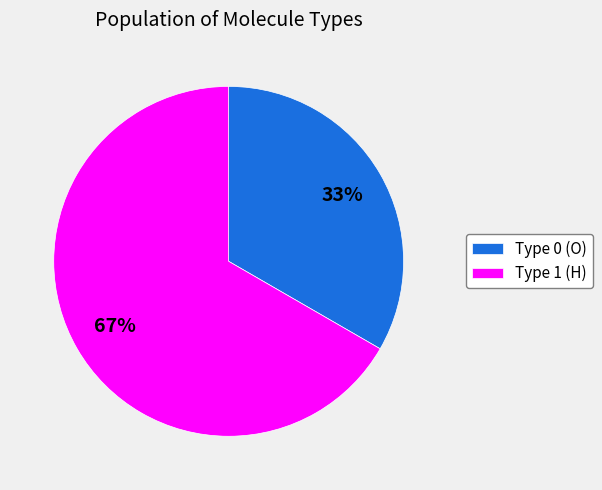

To the nearest percent, what is the combined percentage of Type 1 (H) and Type 0 (O)?

100%